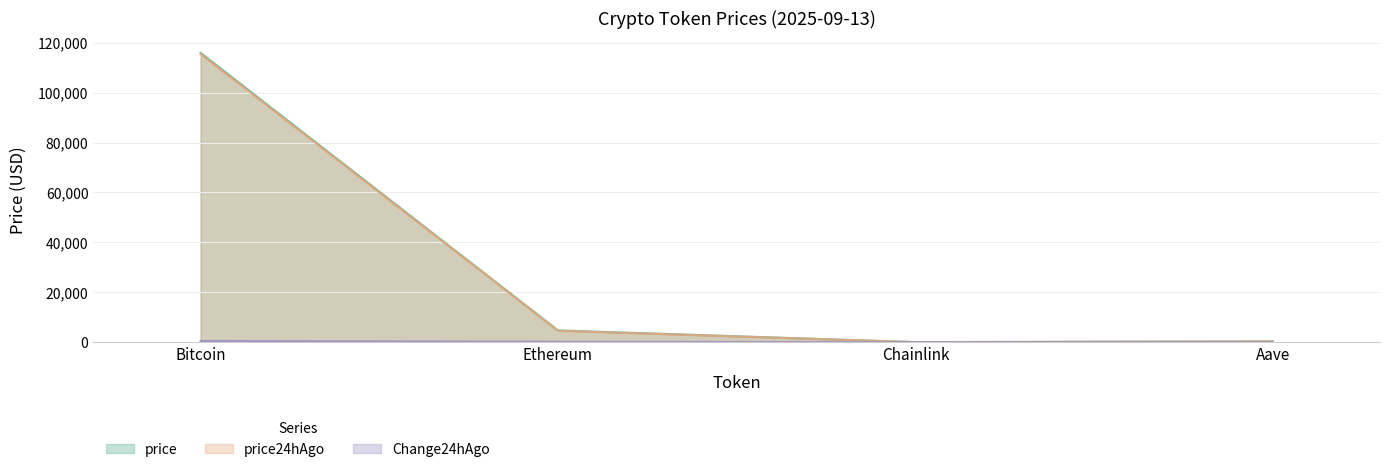

Does the chart have visible grid lines?

Yes